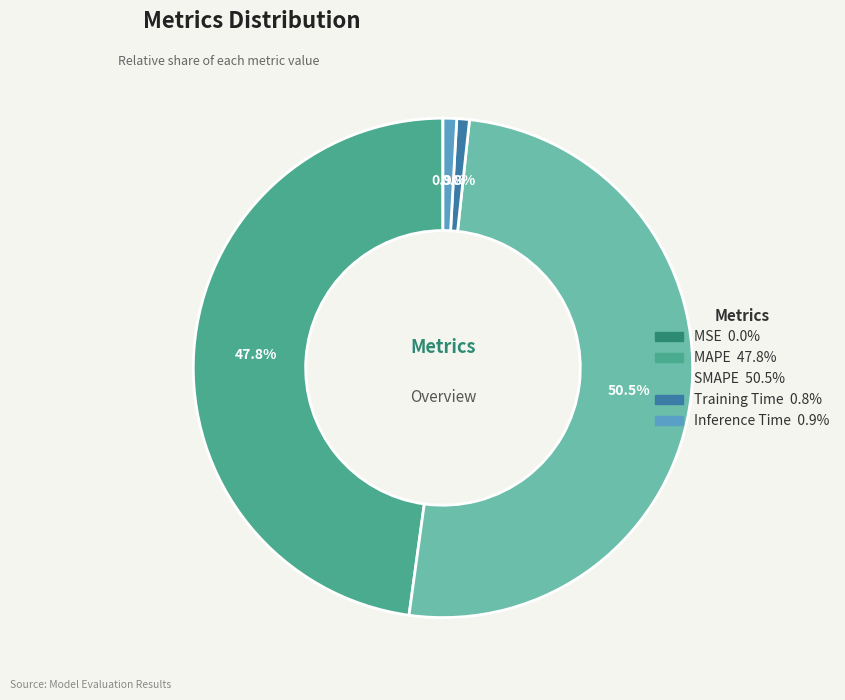

To the nearest percent, what portion does Inference Time represent?

1%